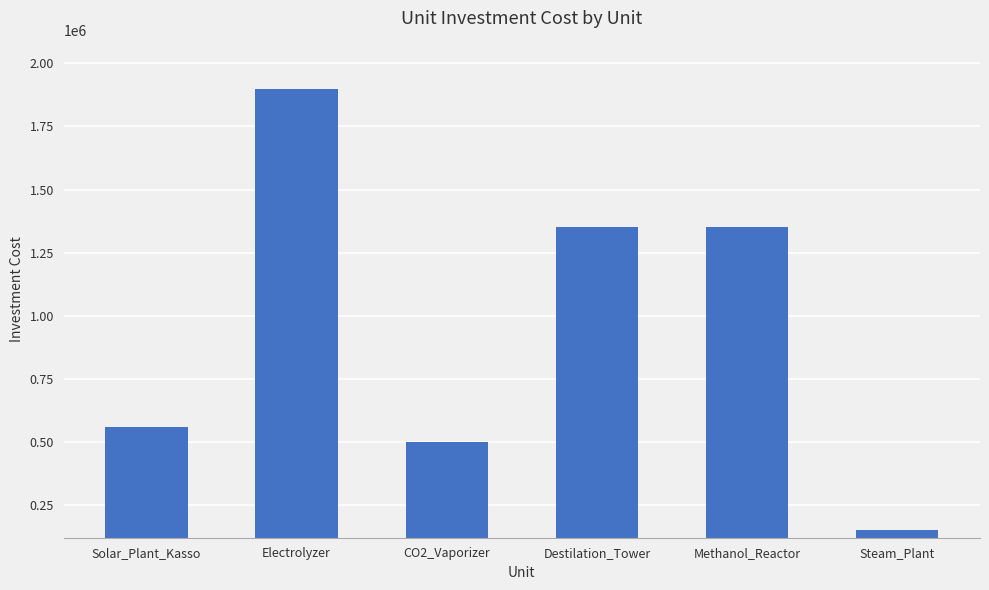

What is the change in value from Solar_Plant_Kasso to CO2_Vaporizer?

-60000